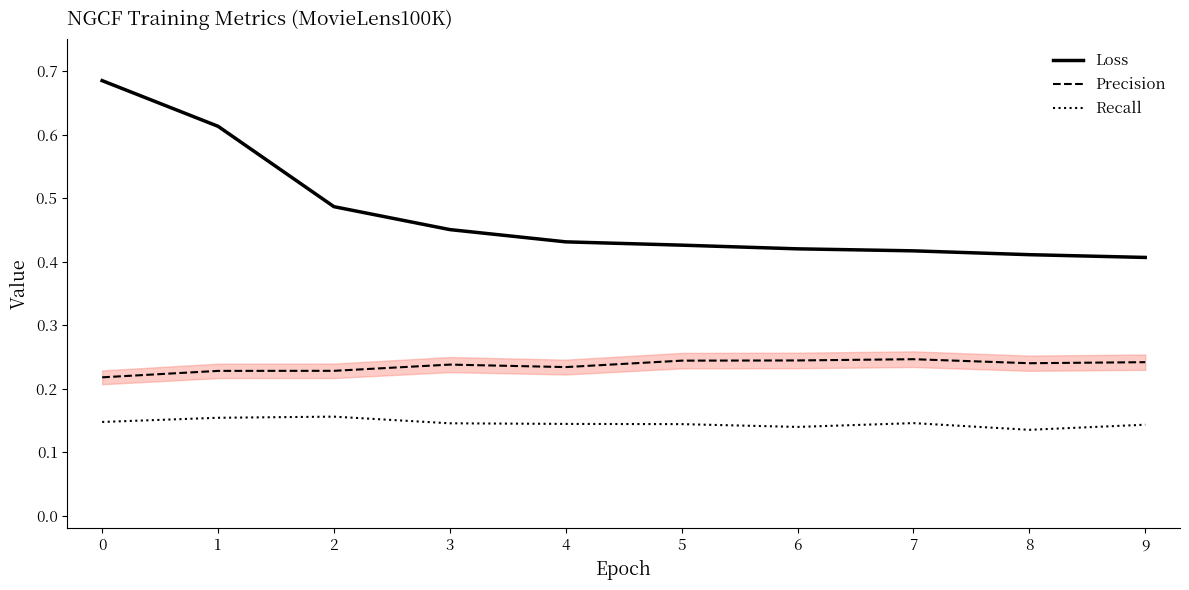

What is the difference between the maximum and minimum values in the Loss series?

0.3